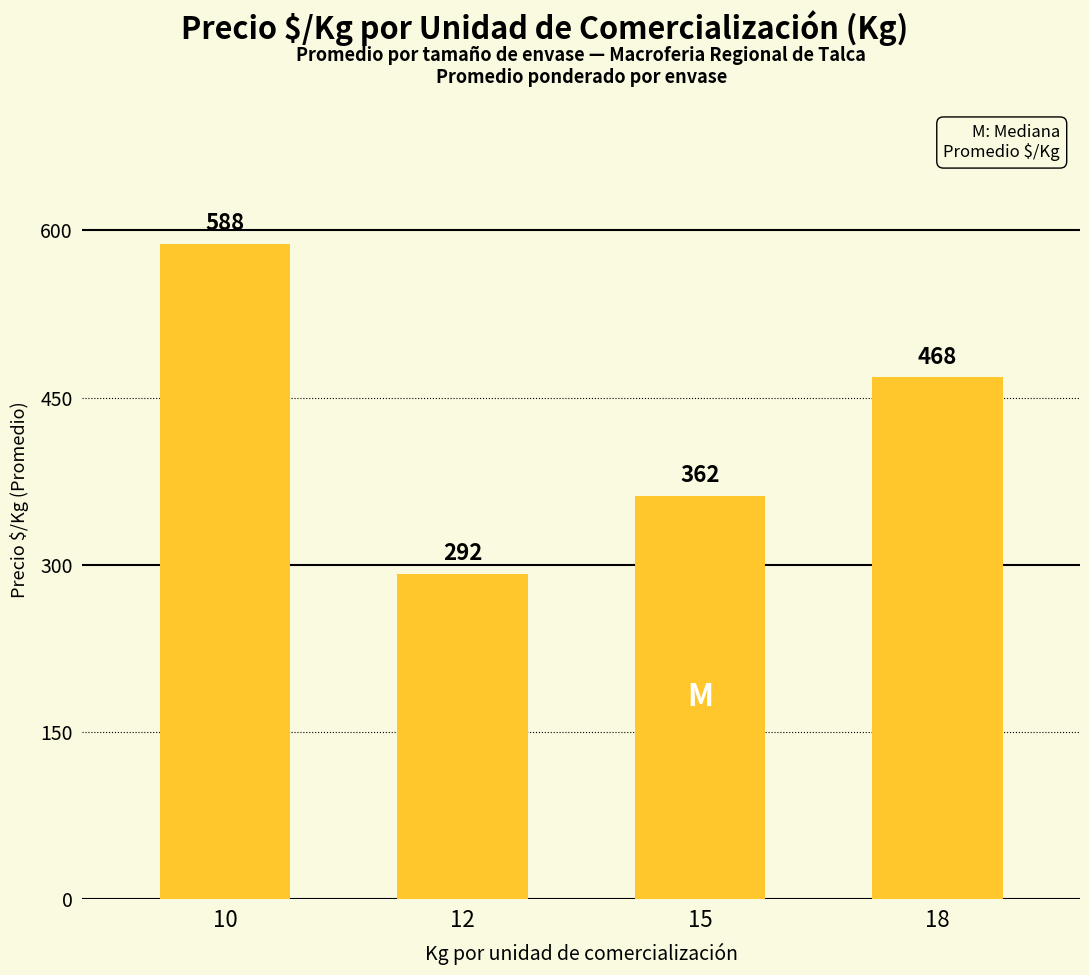

Rank the categories by value from highest to lowest.

10, 18, 15, 12